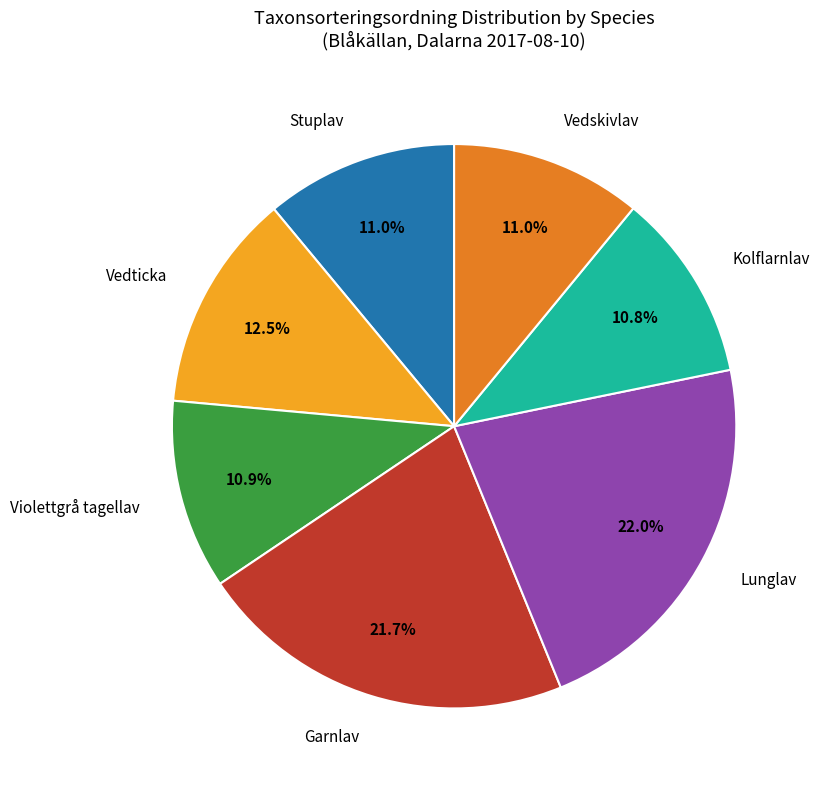

Is there a majority slice in this chart?

No